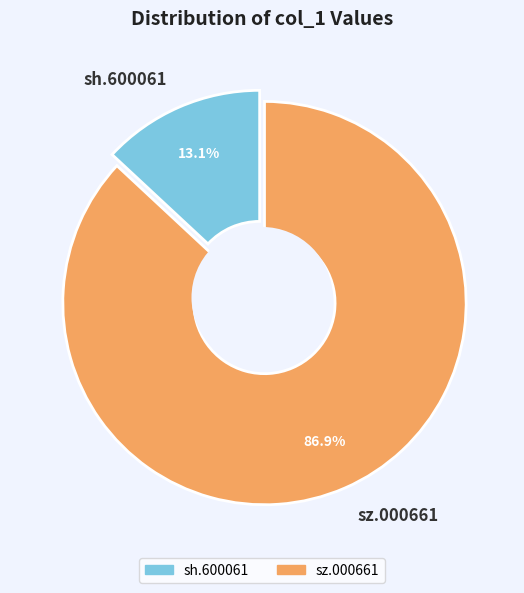

What percentage is the sz.000661 slice, to the nearest percent?

87%